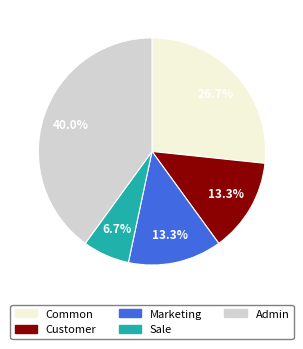

Which category has the biggest portion of the pie?

Admin